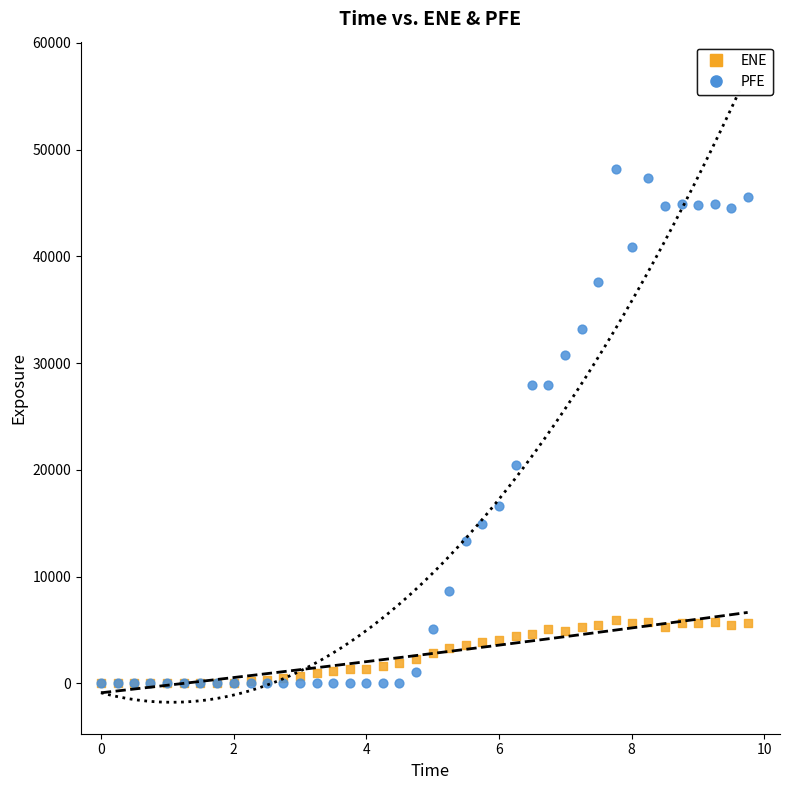

Which series contains the highest Y value?

PFE